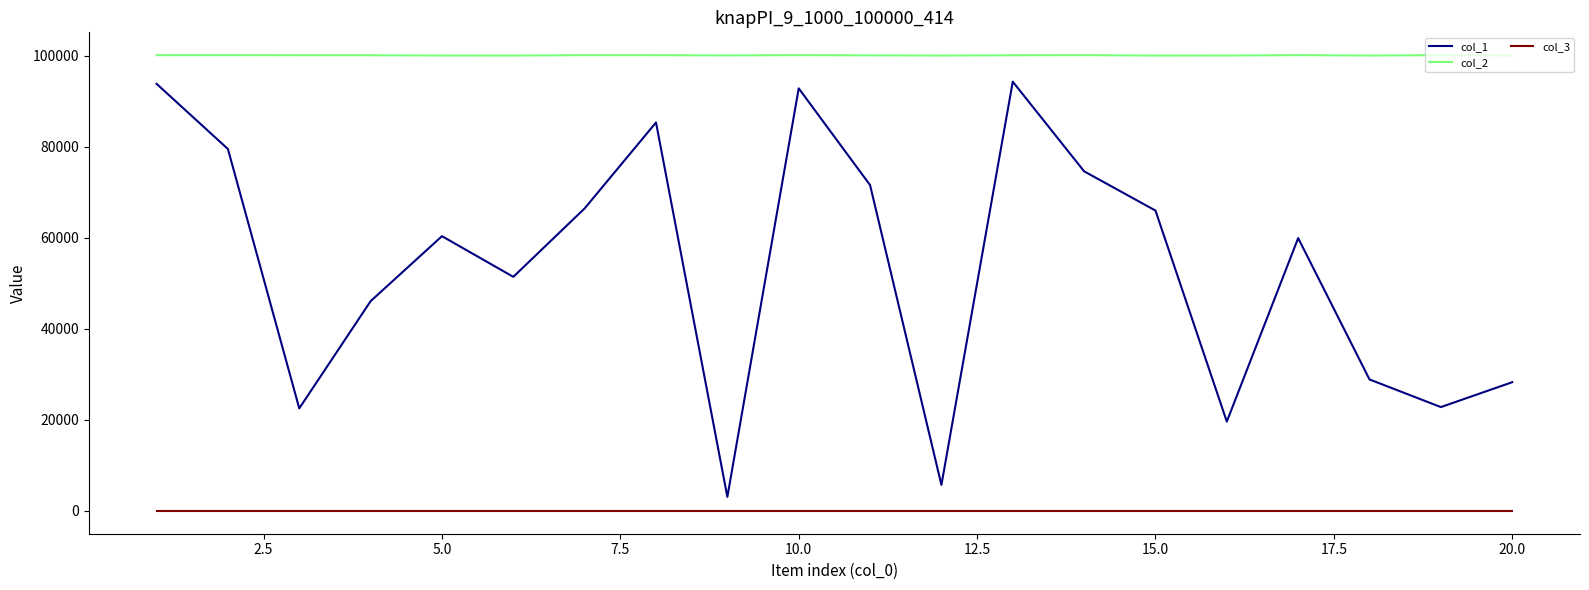

How many categories are shown in the chart?

20